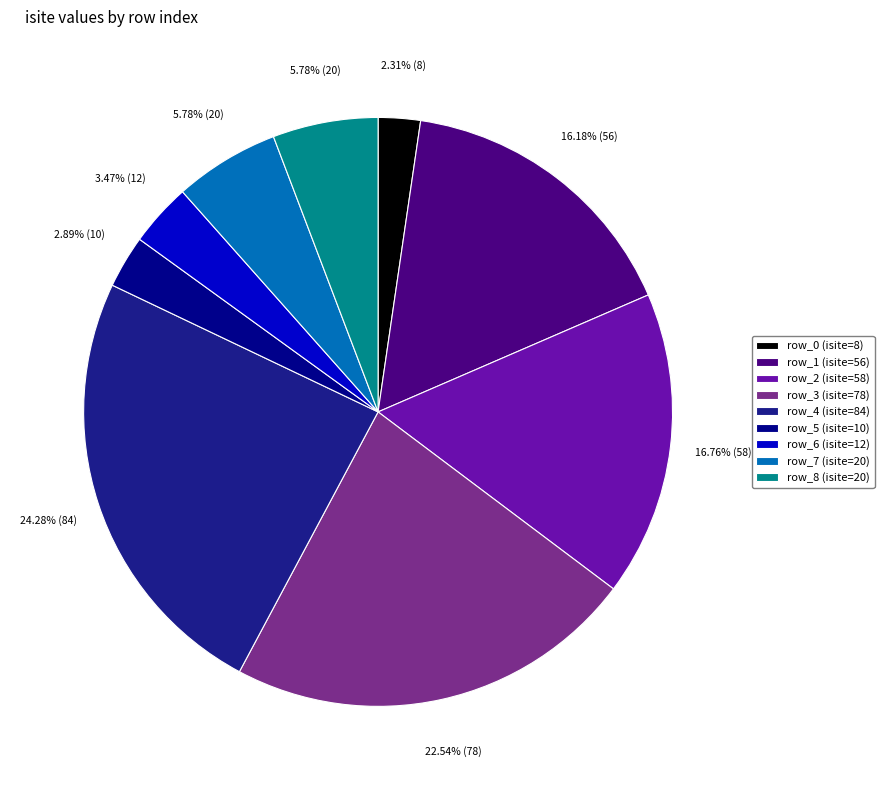

How many slices are in this pie chart?

9